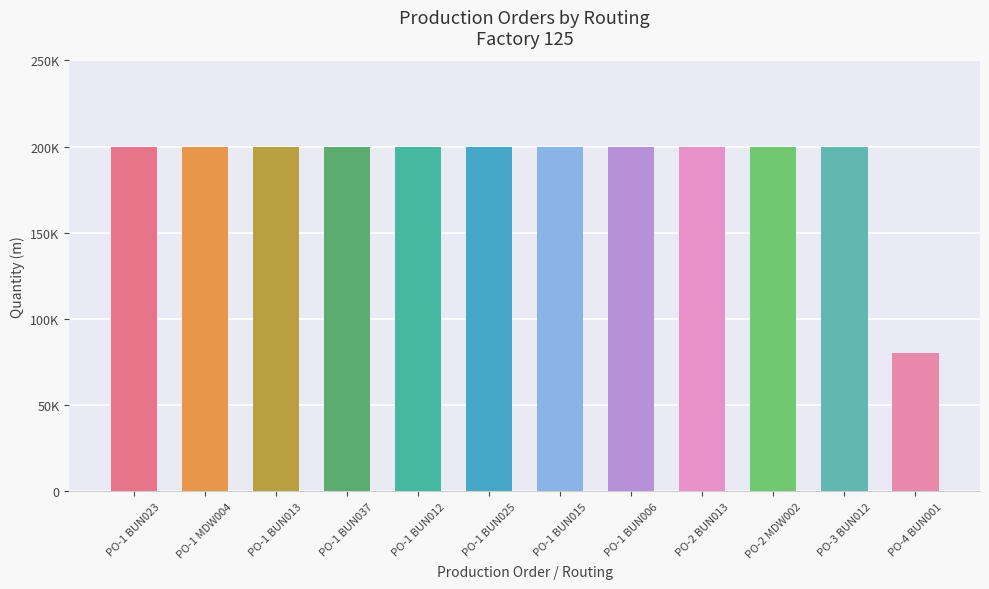

Reading right to left, what are all the values shown in this chart?

PO-4 BUN001=80000	PO-3 BUN012=200000	PO-2 MDW002=200000	PO-2 BUN013=200000	PO-1 BUN006=200000	PO-1 BUN015=200000	PO-1 BUN025=200000	PO-1 BUN012=200000	PO-1 BUN037=200000	PO-1 BUN013=200000	PO-1 MDW004=200000	PO-1 BUN023=200000